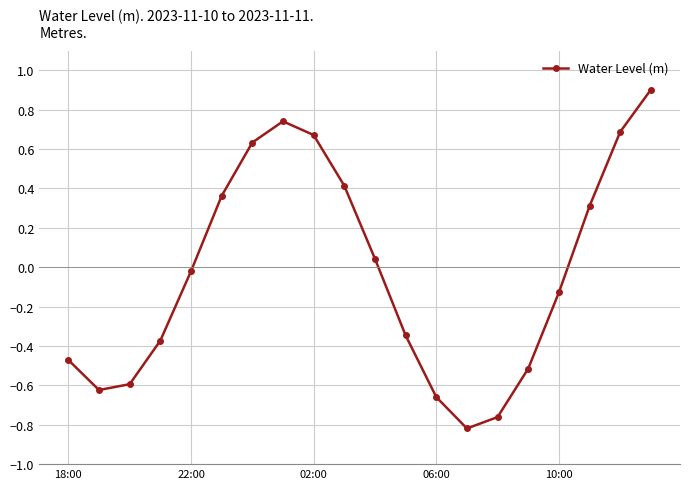

What is the difference between the maximum and minimum values?

1.7